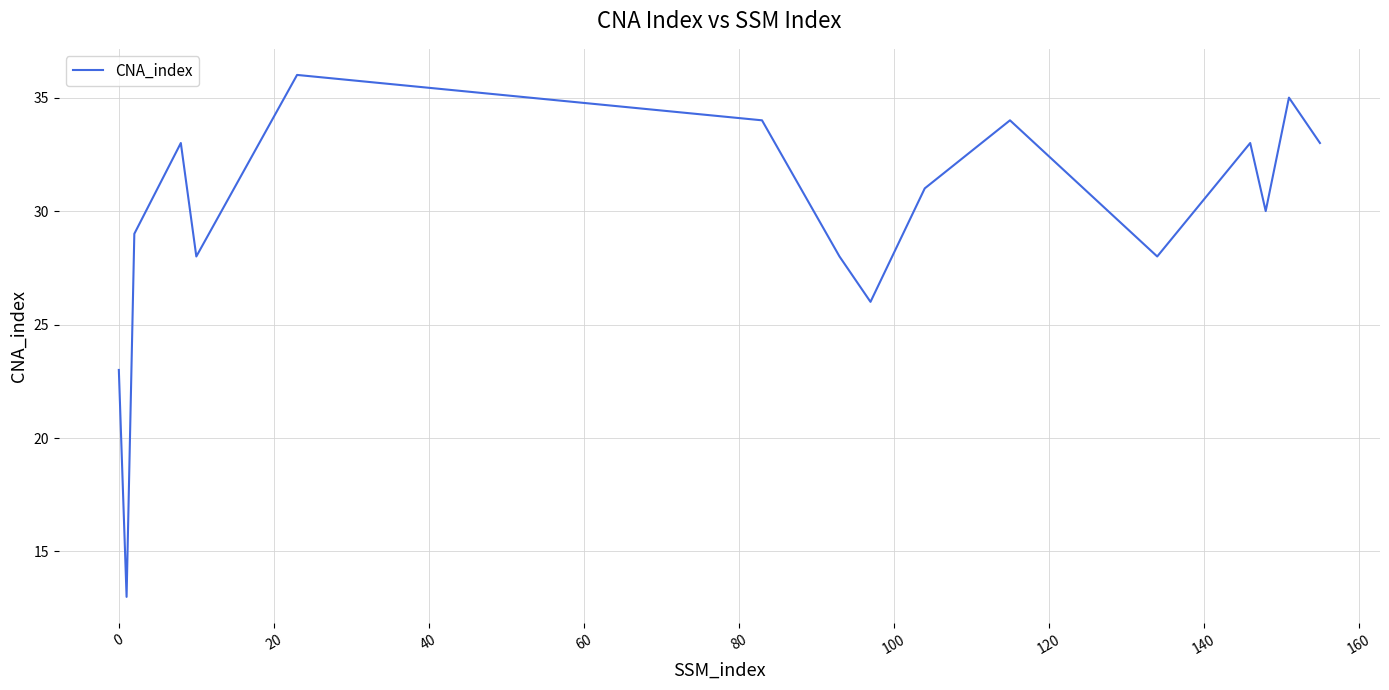

Reading left to right, transcribe all the data shown in this chart.

23	13	29	33	28	36	34	28	26	31	34	28	33	30	35	33